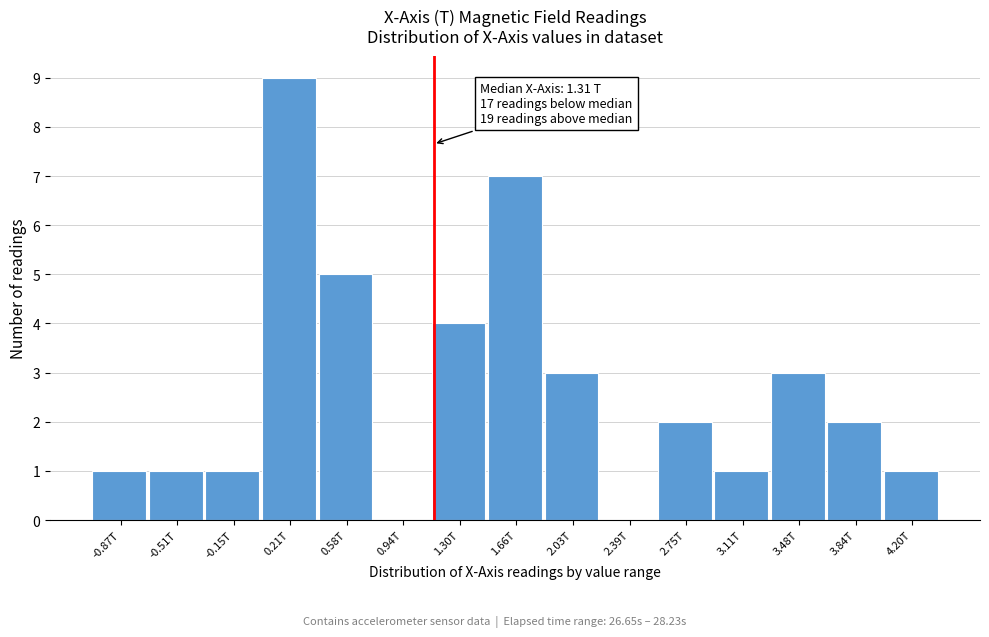

Reading left to right, extract all data points from this chart.

-0.87T=1	-0.51T=1	-0.15T=1	0.21T=9	0.58T=5	0.94T=0	1.30T=4	1.66T=7	2.03T=3	2.39T=0	2.75T=2	3.11T=1	3.48T=3	3.84T=2	4.20T=1